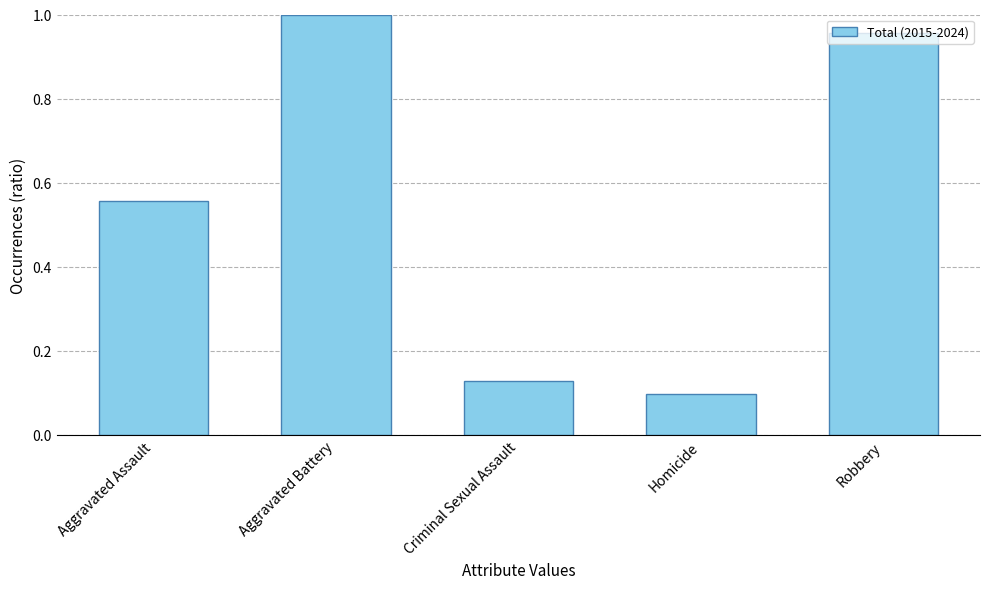

List the labels in order of value, largest first.

Aggravated Battery, Robbery, Aggravated Assault, Criminal Sexual Assault, Homicide